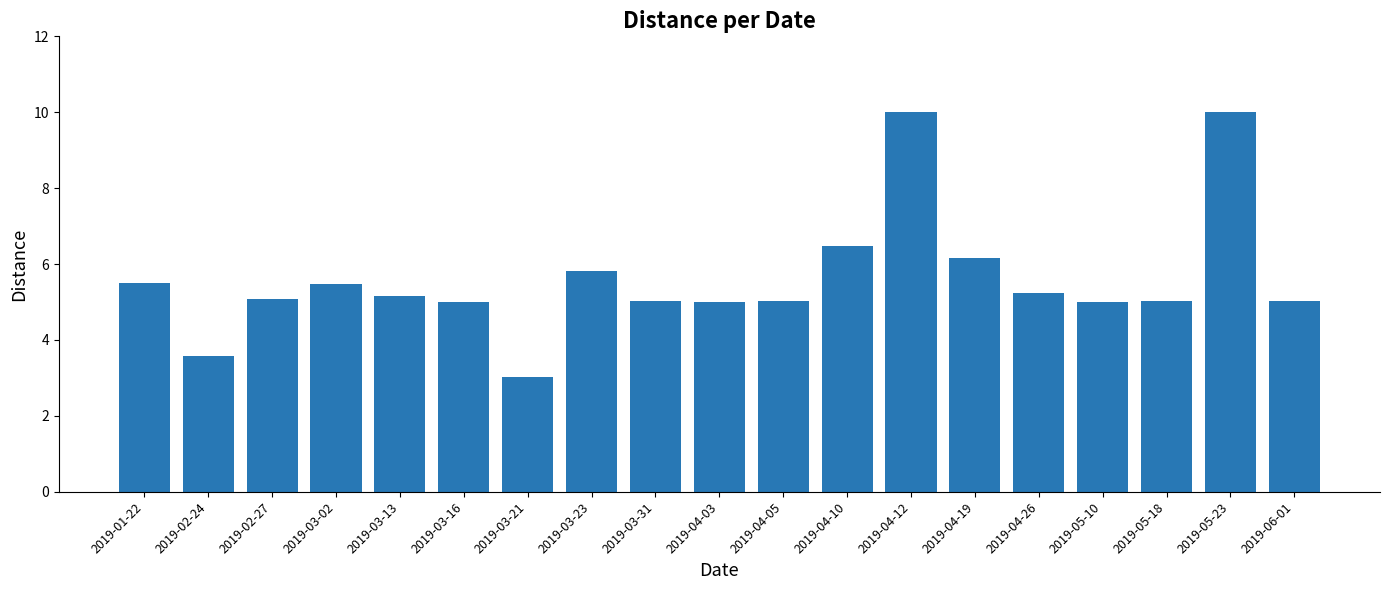

How many bars are there in total?

19